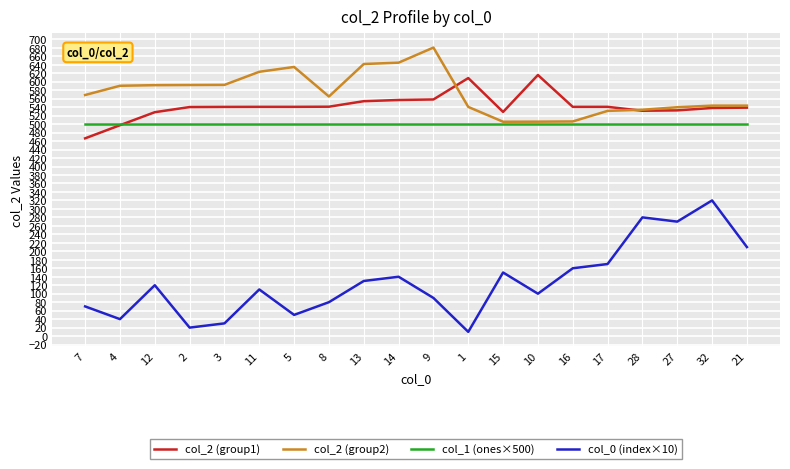

True or false: col_2 (group1) and col_0 (index×10) cross at least once.

False